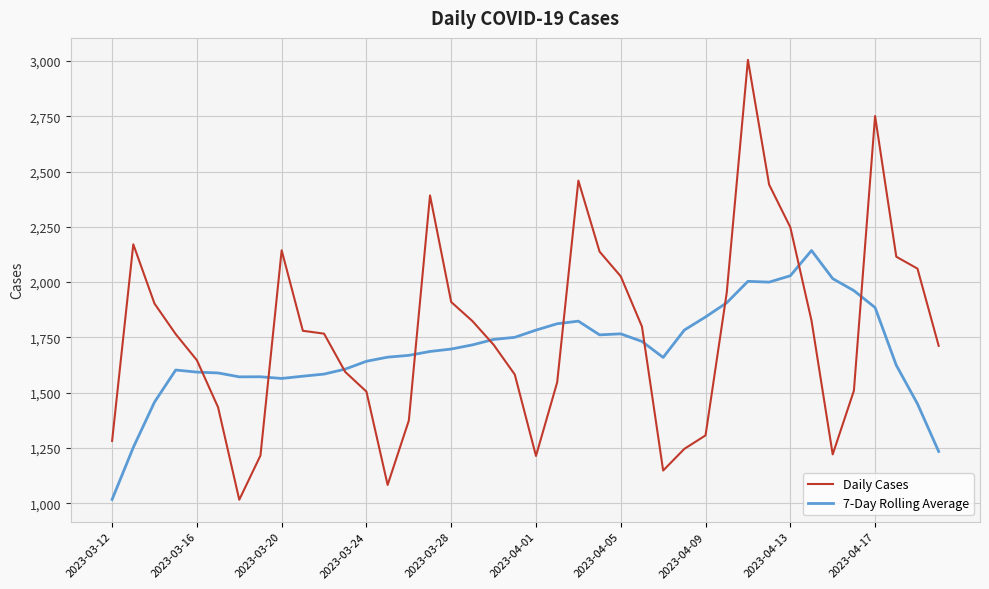

What is the maximum value for Daily Cases?

3005.0